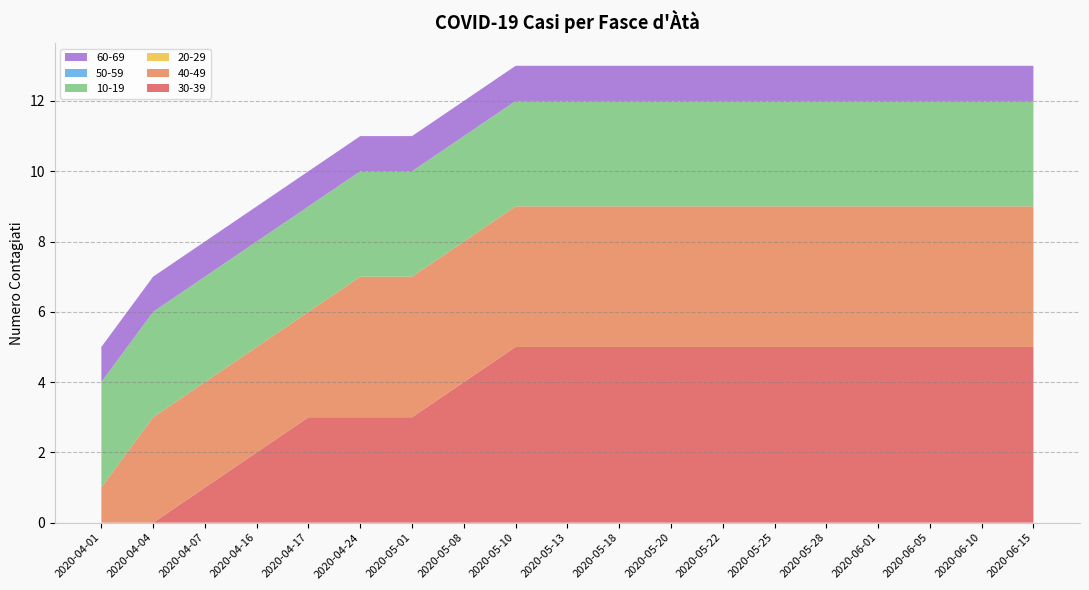

Reading left to right, list all the values displayed in this chart.

30-39: 2020-04-01=0	2020-04-04=0	2020-04-07=1	2020-04-16=2	2020-04-17=3	2020-04-24=3	2020-05-01=3	2020-05-08=4	2020-05-10=5	2020-05-13=5	2020-05-18=5	2020-05-20=5	2020-05-22=5	2020-05-25=5	2020-05-28=5	2020-06-01=5	2020-06-05=5	2020-06-10=5	2020-06-15=5
40-49: 2020-04-01=1	2020-04-04=3	2020-04-07=3	2020-04-16=3	2020-04-17=3	2020-04-24=4	2020-05-01=4	2020-05-08=4	2020-05-10=4	2020-05-13=4	2020-05-18=4	2020-05-20=4	2020-05-22=4	2020-05-25=4	2020-05-28=4	2020-06-01=4	2020-06-05=4	2020-06-10=4	2020-06-15=4
20-29: 2020-04-01=0	2020-04-04=0	2020-04-07=0	2020-04-16=0	2020-04-17=0	2020-04-24=0	2020-05-01=0	2020-05-08=0	2020-05-10=0	2020-05-13=0	2020-05-18=0	2020-05-20=0	2020-05-22=0	2020-05-25=0	2020-05-28=0	2020-06-01=0	2020-06-05=0	2020-06-10=0	2020-06-15=0
10-19: 2020-04-01=3	2020-04-04=3	2020-04-07=3	2020-04-16=3	2020-04-17=3	2020-04-24=3	2020-05-01=3	2020-05-08=3	2020-05-10=3	2020-05-13=3	2020-05-18=3	2020-05-20=3	2020-05-22=3	2020-05-25=3	2020-05-28=3	2020-06-01=3	2020-06-05=3	2020-06-10=3	2020-06-15=3
50-59: 2020-04-01=0	2020-04-04=0	2020-04-07=0	2020-04-16=0	2020-04-17=0	2020-04-24=0	2020-05-01=0	2020-05-08=0	2020-05-10=0	2020-05-13=0	2020-05-18=0	2020-05-20=0	2020-05-22=0	2020-05-25=0	2020-05-28=0	2020-06-01=0	2020-06-05=0	2020-06-10=0	2020-06-15=0
60-69: 2020-04-01=1	2020-04-04=1	2020-04-07=1	2020-04-16=1	2020-04-17=1	2020-04-24=1	2020-05-01=1	2020-05-08=1	2020-05-10=1	2020-05-13=1	2020-05-18=1	2020-05-20=1	2020-05-22=1	2020-05-25=1	2020-05-28=1	2020-06-01=1	2020-06-05=1	2020-06-10=1	2020-06-15=1